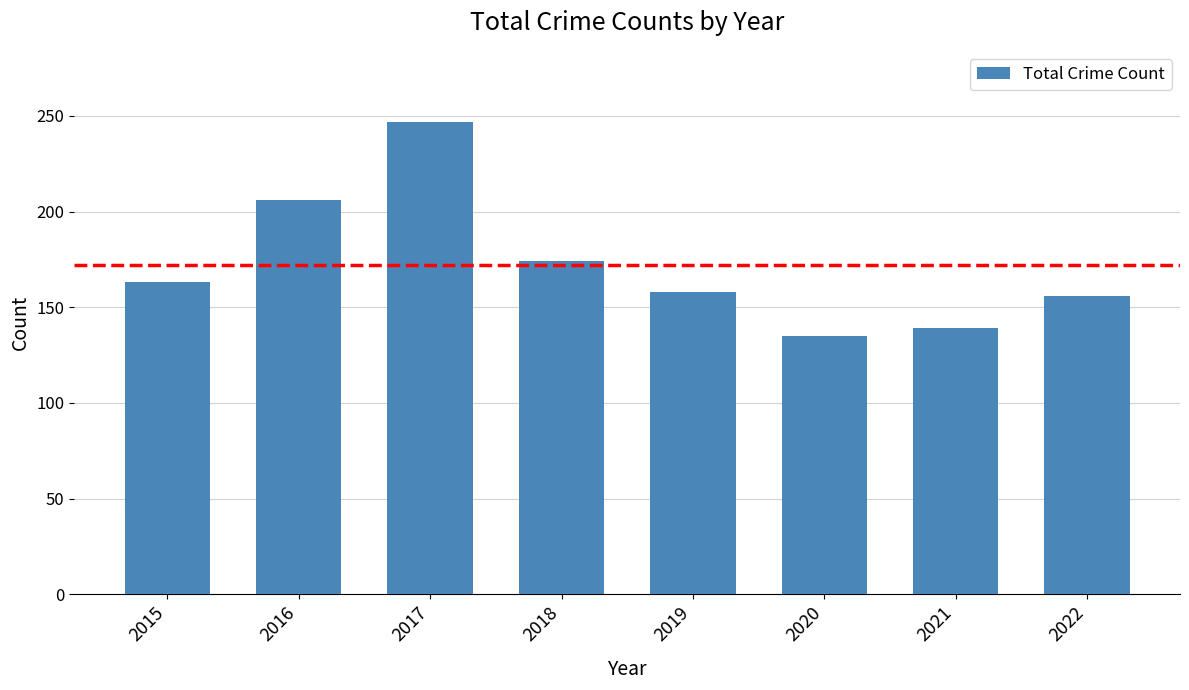

What is the change in value from 2020 to 2022?

+21